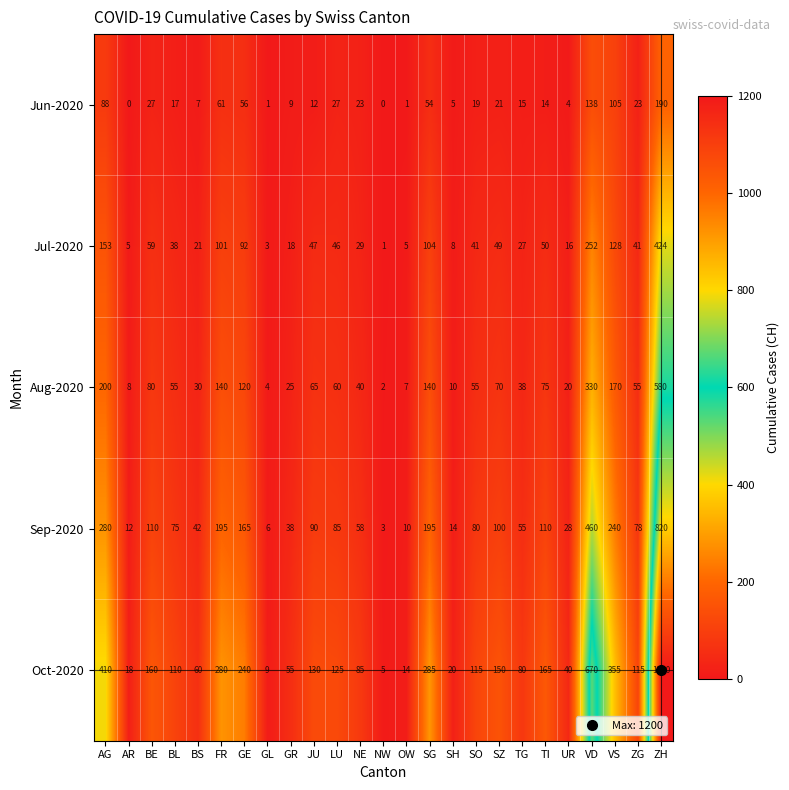

Between SO and TI, which series saw the biggest shift?

Oct-2020